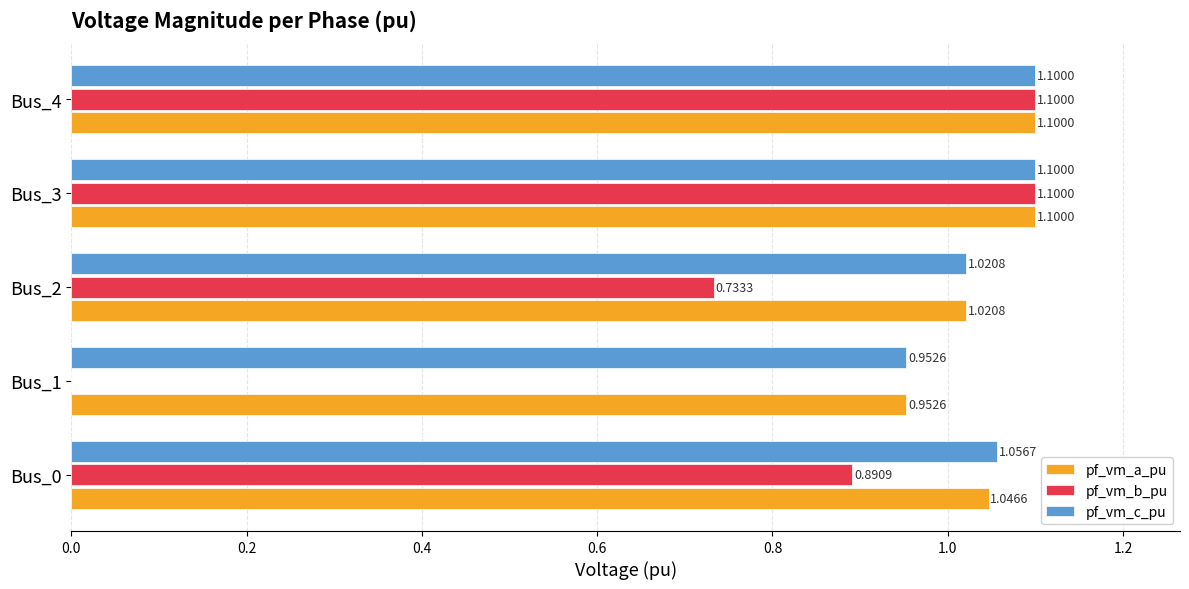

Which series changed the most between Bus_0 and Bus_3?

pf_vm_b_pu